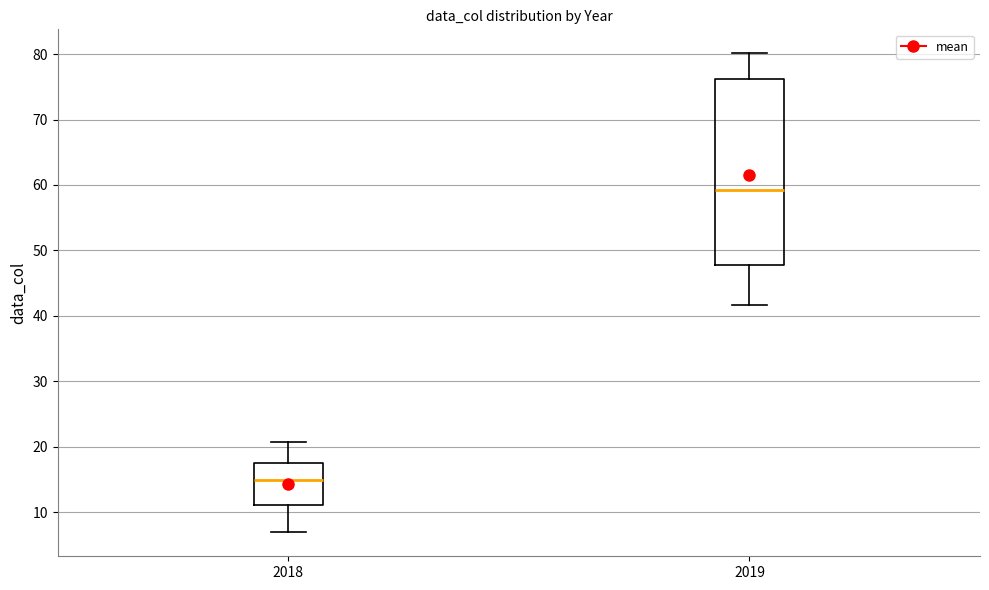

Which box is the tallest, from its lower edge to its upper edge?

2019